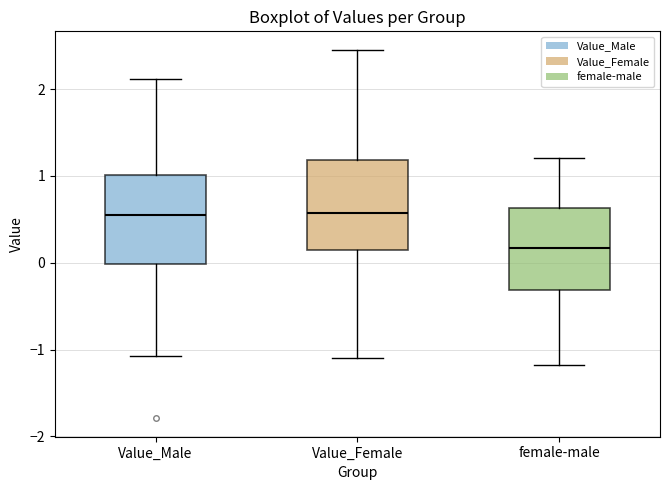

Reading left to right, read every box against the y-axis: the position of its median line, the range the box covers, and the ends of its whiskers. The values are not printed on the chart, so give them approximately, as read against the axis.

Value_Male: median 0.5, box 0.0 to 1.0, whiskers -1.1 to 2.1
Value_Female: median 0.6, box 0.1 to 1.2, whiskers -1.1 to 2.5
female-male: median 0.2, box -0.3 to 0.6, whiskers -1.2 to 1.2